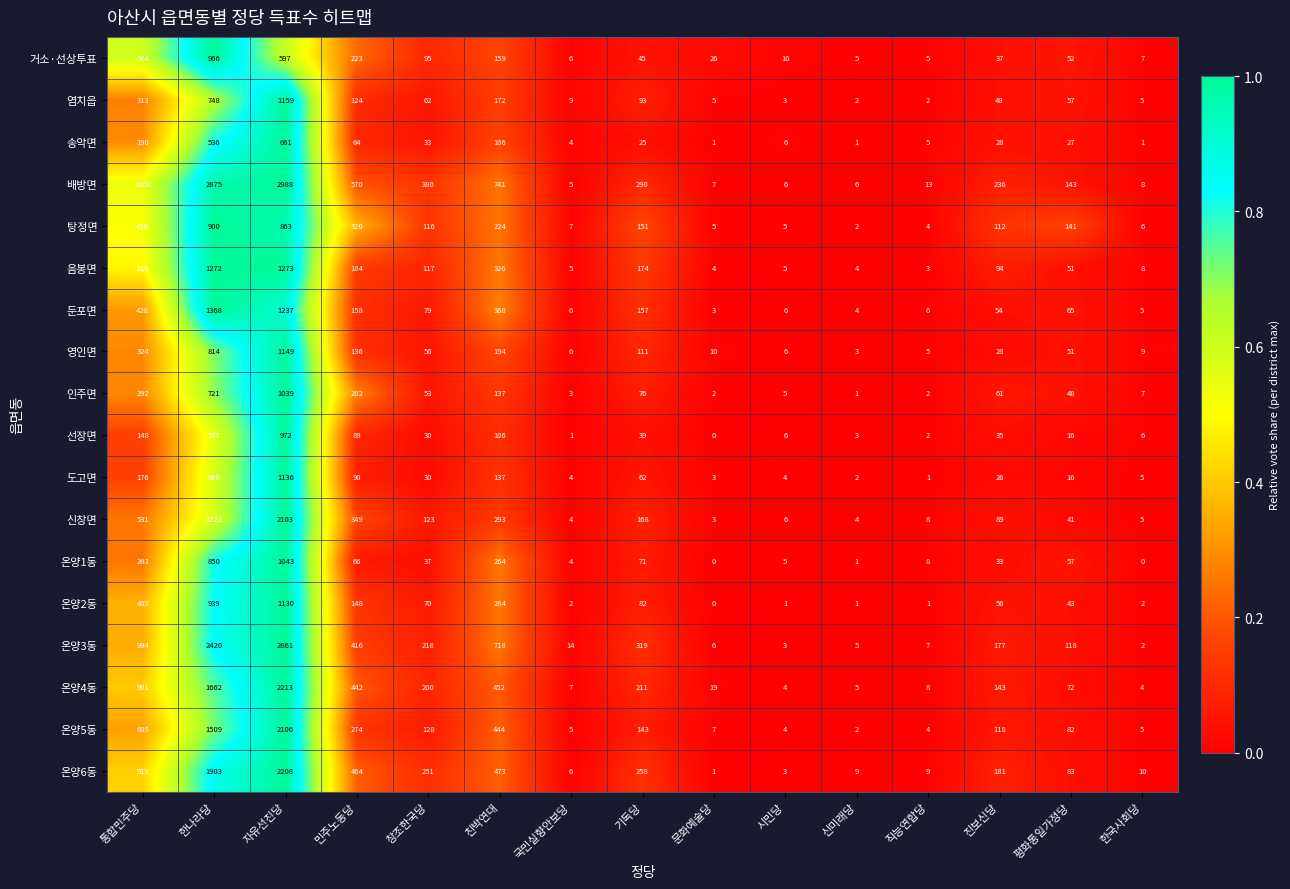

Rank the series by their maximum value, from highest to lowest.

배방면, 온양3동, 온양4동, 온양6동, 온양5동, 신창면, 둔포면, 음봉면, 염치읍, 영인면, 도고면, 온양2동, 온양1동, 인주면, 선장면, 거소·선상투표, 탕정면, 송악면